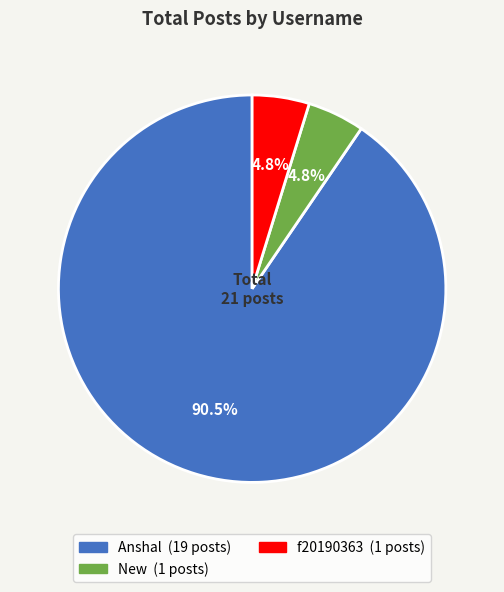

Does any single category account for the majority?

Yes